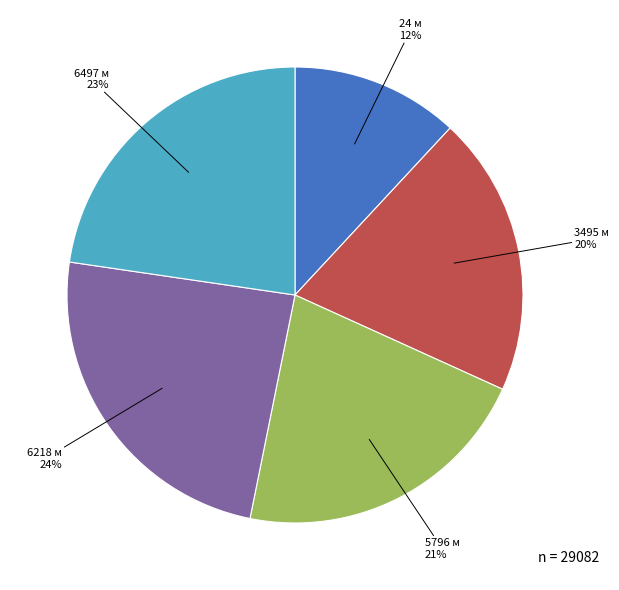

Is the sum of 24 м and 6497 м greater than half?

No